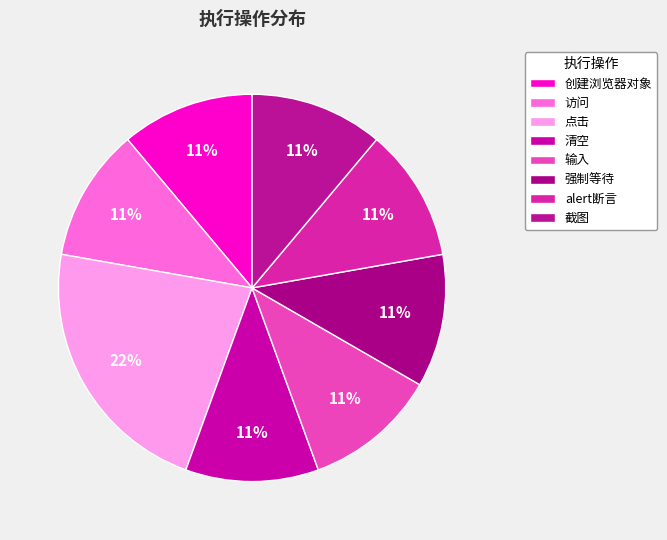

Is 创建浏览器对象 the majority of the pie?

No